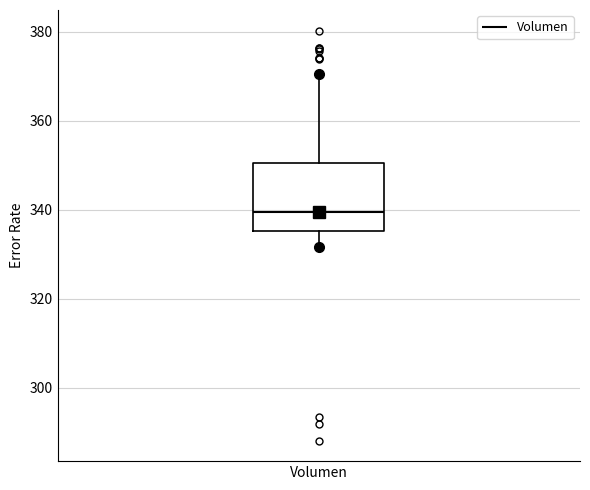

Read this box plot against the y-axis: the position of the median line, the range covered by the box, and the ends of both whiskers. The values are not printed on the chart, so give them approximately, as read against the axis.

median 340, box 336 to 350, whiskers 332 to 370